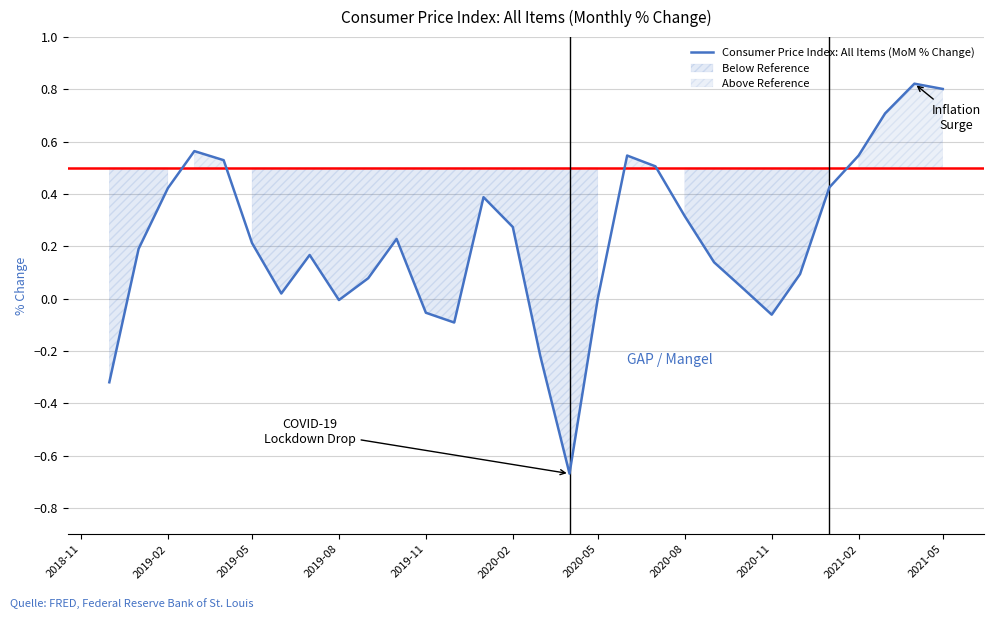

Reading right to left, transcribe all the data shown in this chart.

0.8	0.8	0.7	0.5	0.4	0.1	-0.1	0.0	0.1	0.3	0.5	0.5	0.0	-0.7	-0.2	0.3	0.4	-0.1	-0.1	0.2	0.1	-0.0	0.2	0.0	0.2	0.5	0.6	0.4	0.2	-0.3